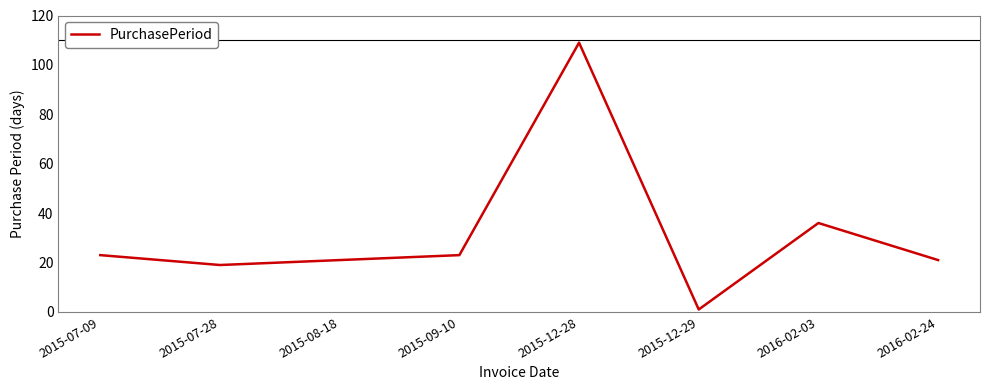

True or false: the data shows 23 at 2015-09-10.

True